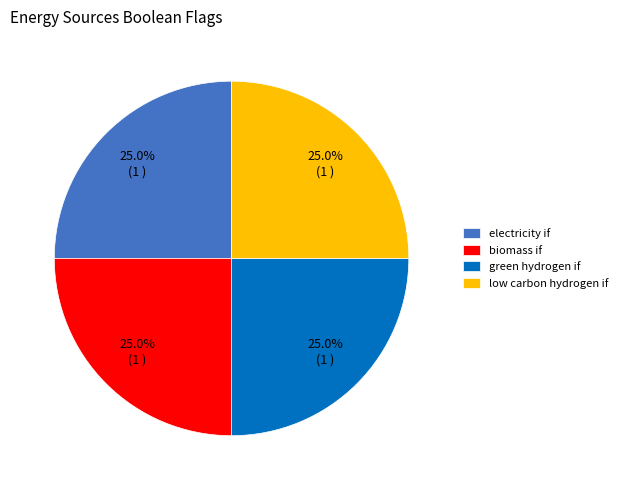

What is the ratio of the value at green hydrogen if to the value at biomass if?

1.0